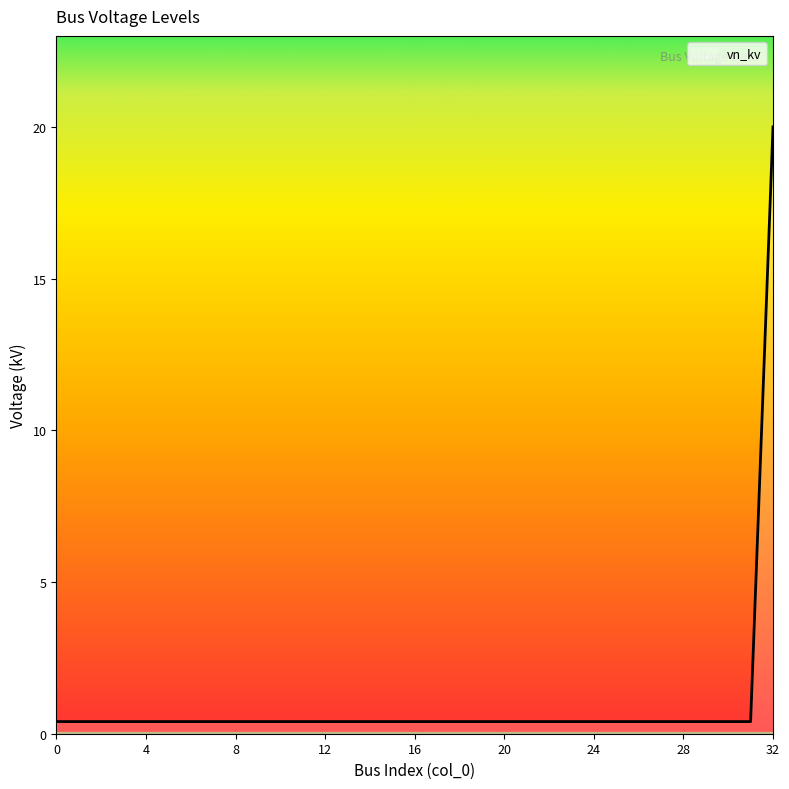

What is the greatest value displayed?

20.0